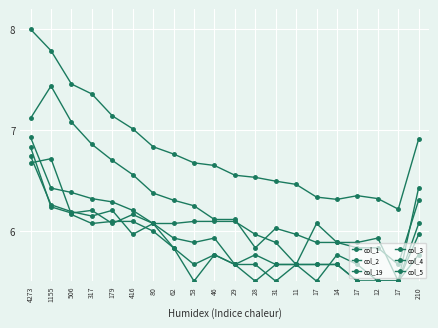

How many times do col_19 and col_4 cross each other?

4